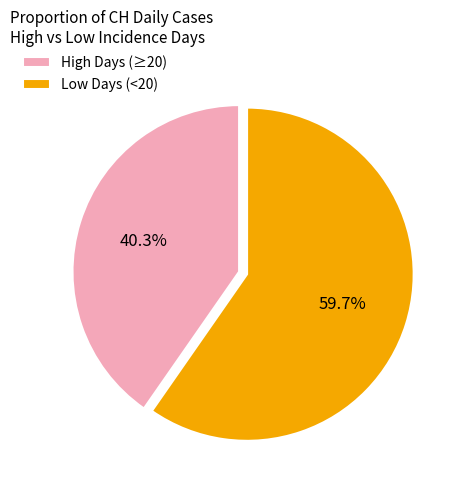

Rank the categories by value from highest to lowest.

Low Days (<20), High Days (≥20)